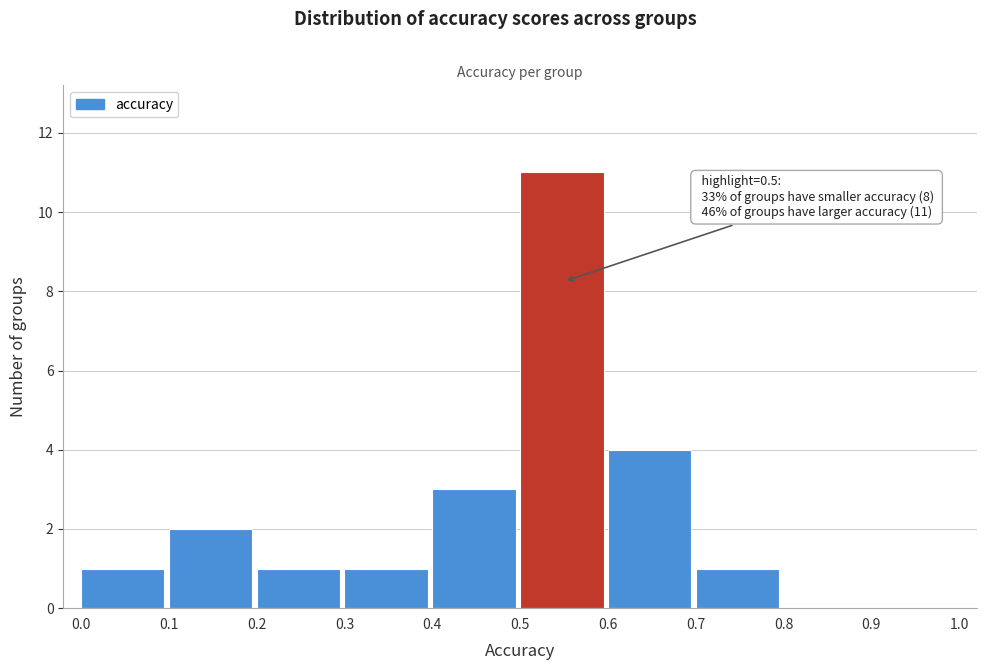

Over which range of the x-axis is the bar tallest?

0.5 to 0.6